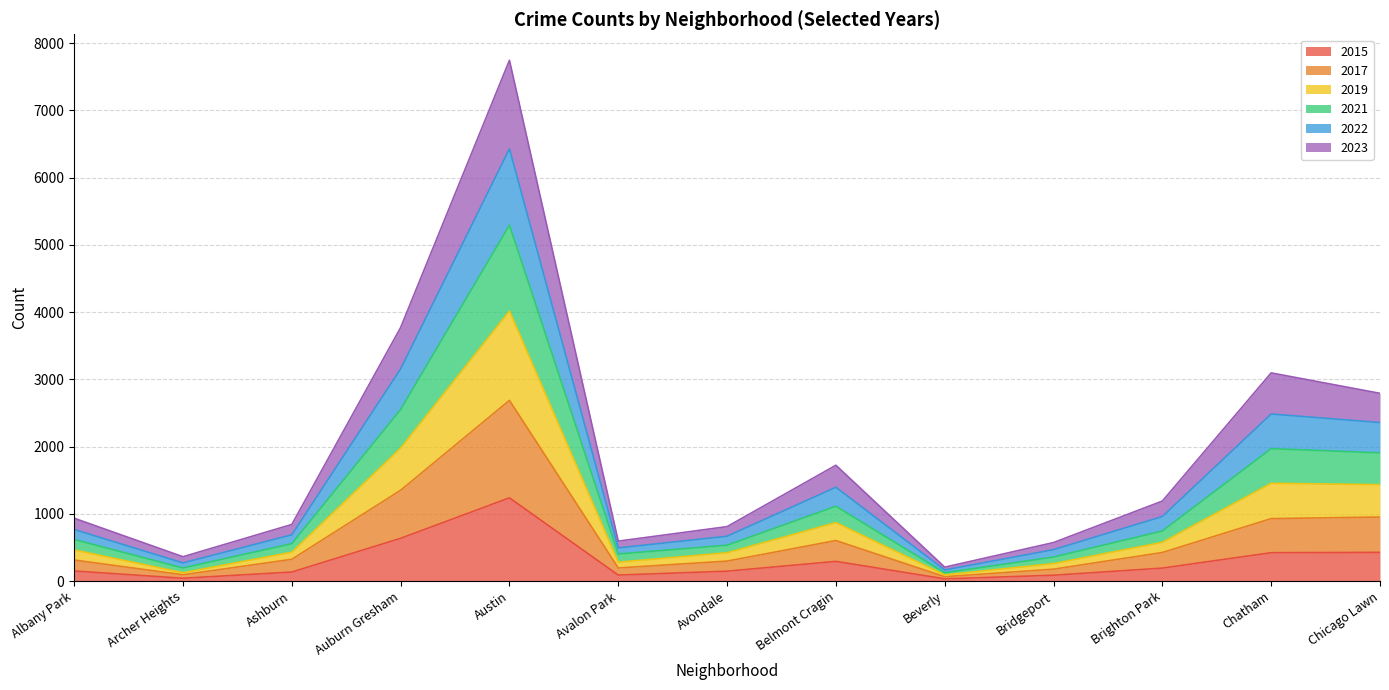

At which label is 2022 closest to 3296?

Auburn Gresham